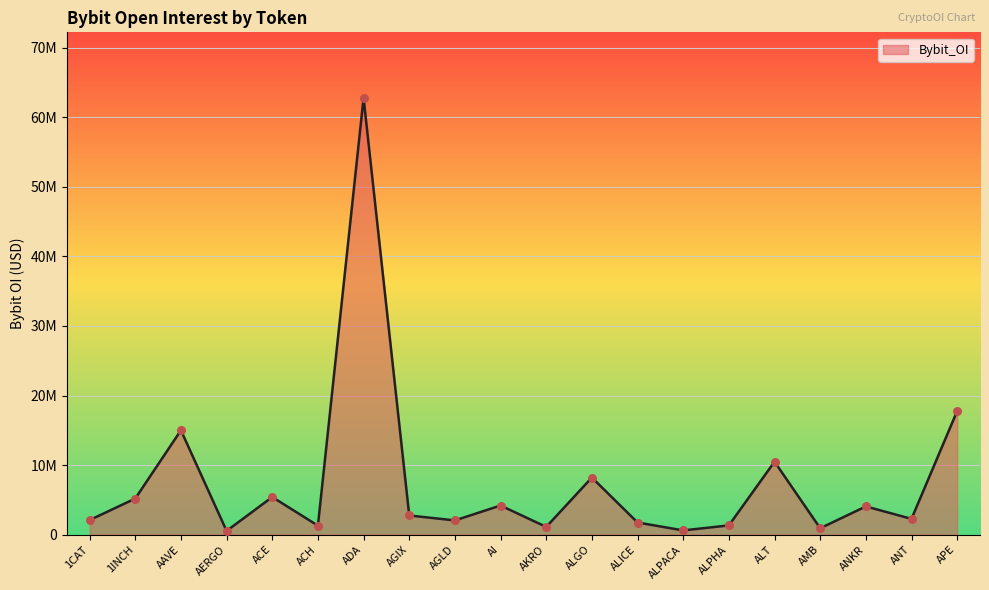

Approximately how many times larger is the value at ALICE compared to AKRO?

1.6